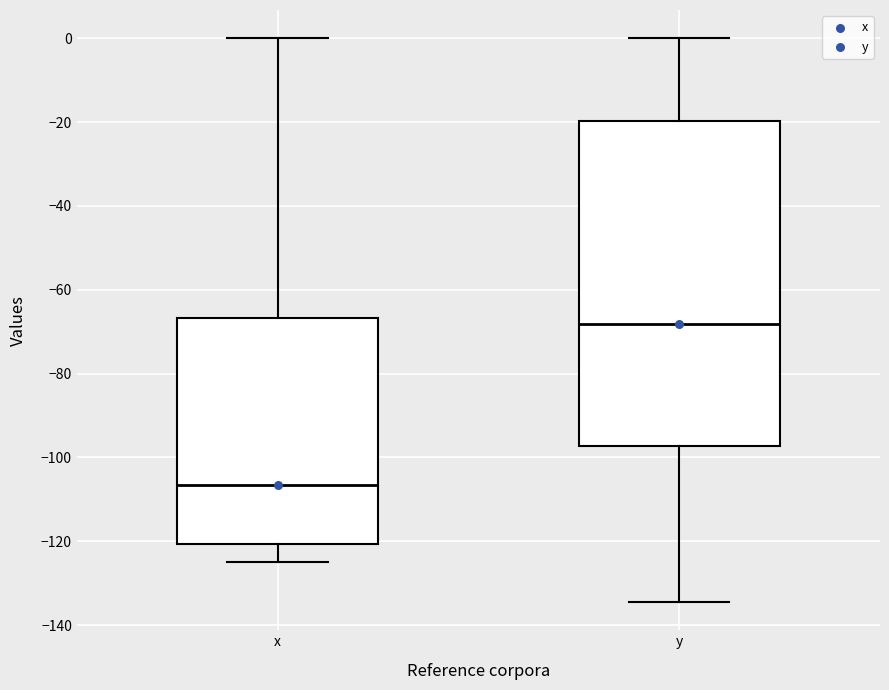

Which box's median line is the highest?

y